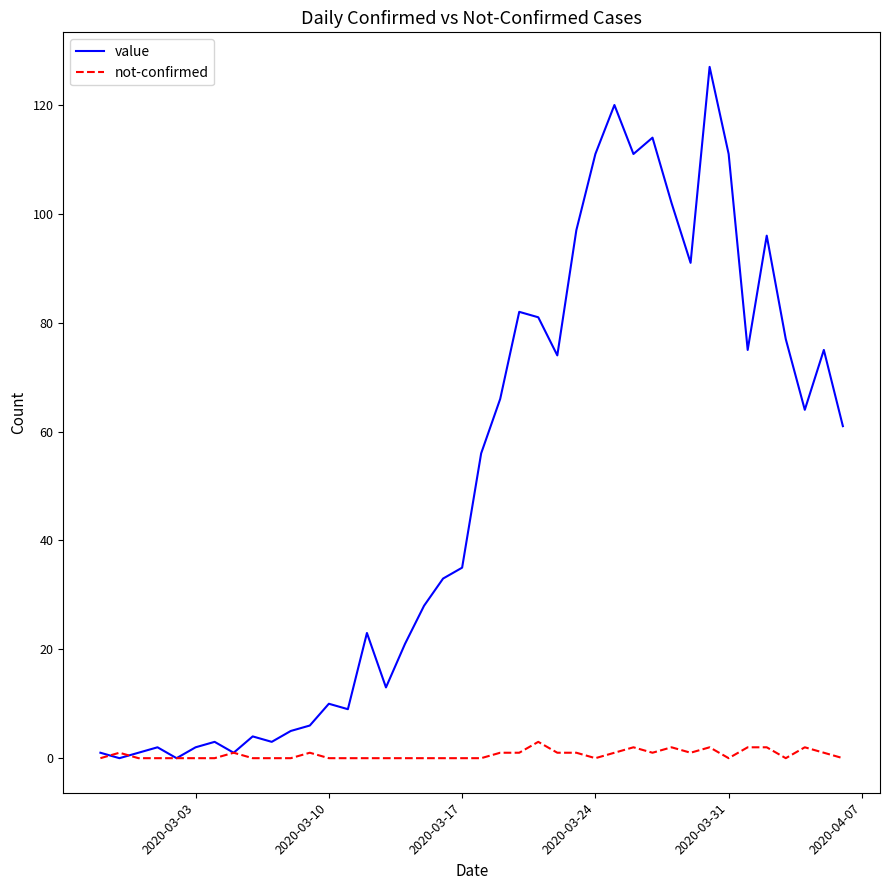

Rank the series by their maximum value, from highest to lowest.

value, not-confirmed